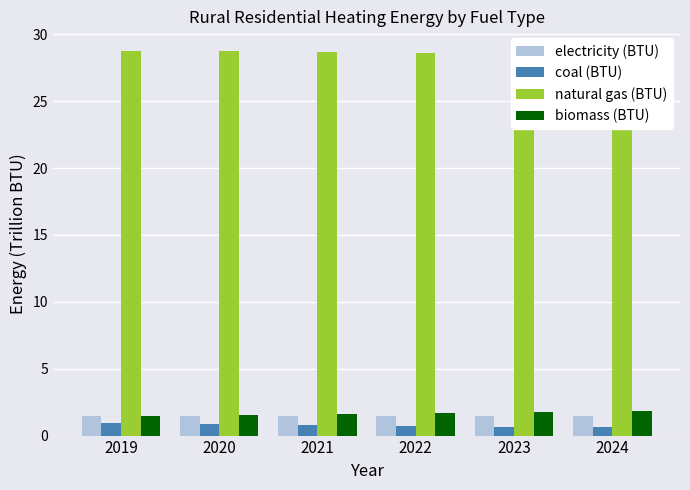

The electricity (BTU) series shows 2.1 at 2023. True or false?

False